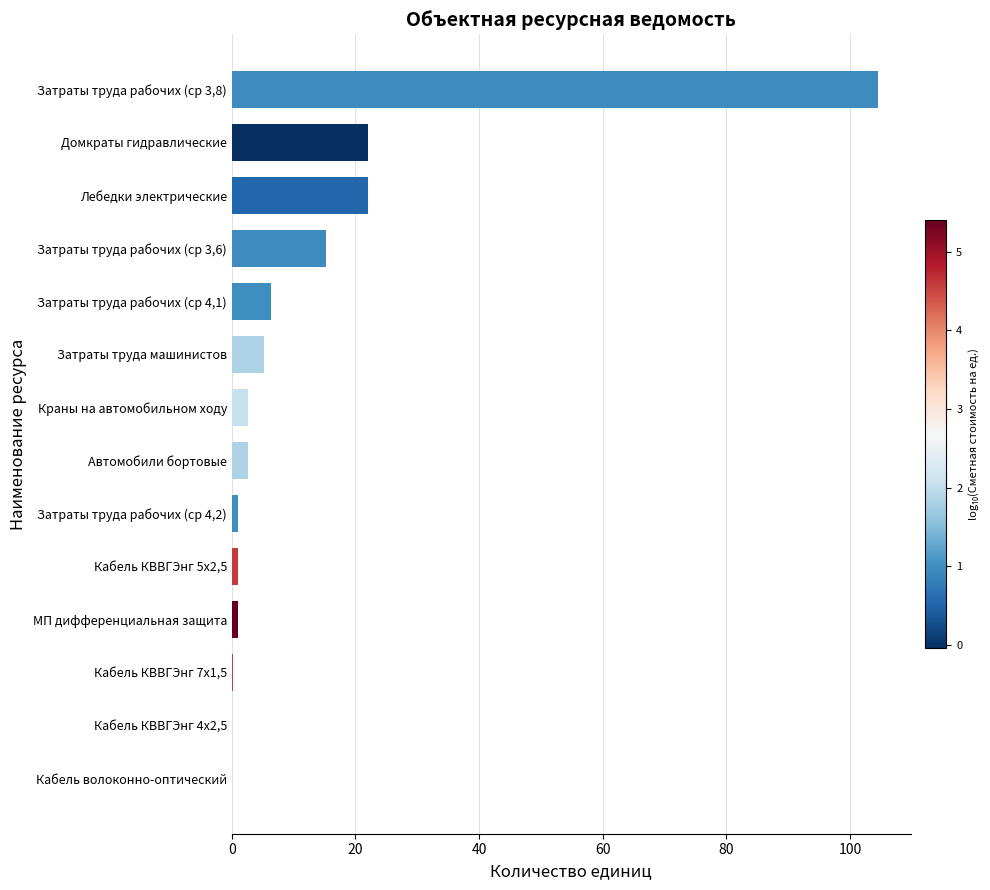

What is the approximate value at Краны на автомобильном ходу?

2.6